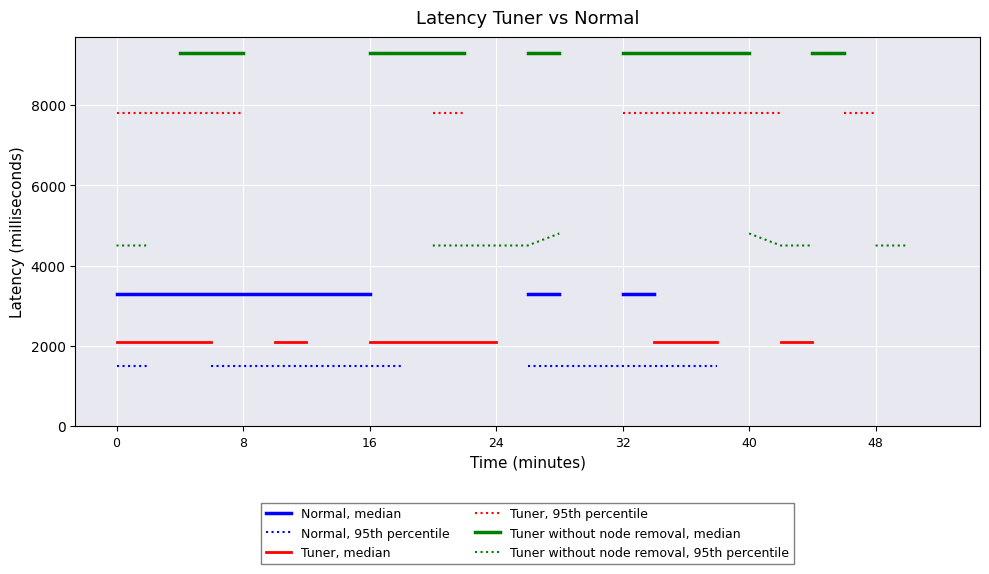

What is the highest value of the Tuner without node removal, 95th percentile series?

4800.0